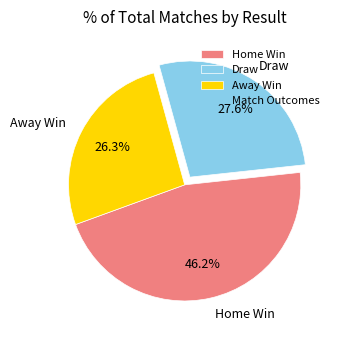

What is the largest slice in the pie chart?

Home Win